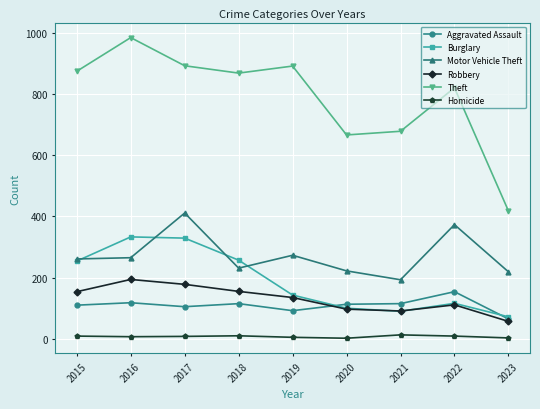

Does the chart display data point markers on the line(s)?

Yes